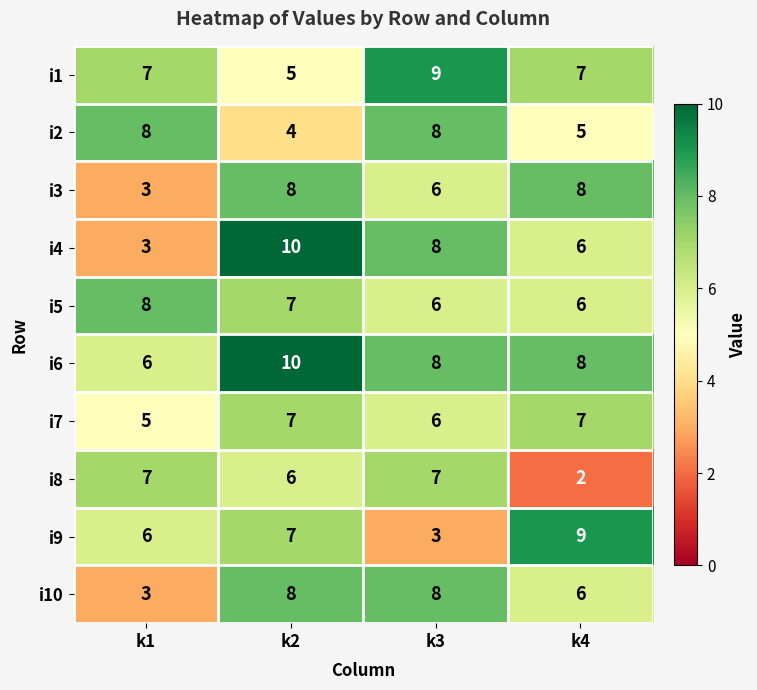

Is it true that i5 equals 10 at k4?

False